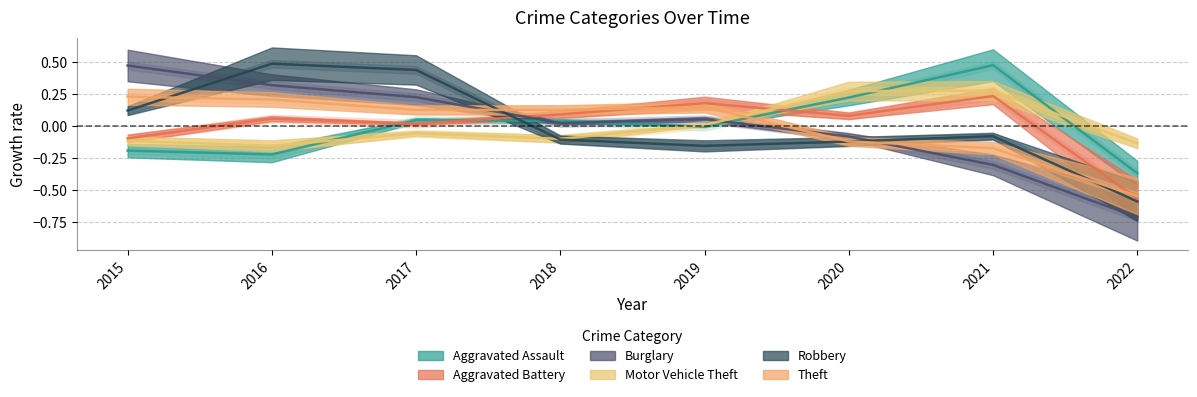

How many times do Theft and Motor Vehicle Theft cross each other?

1